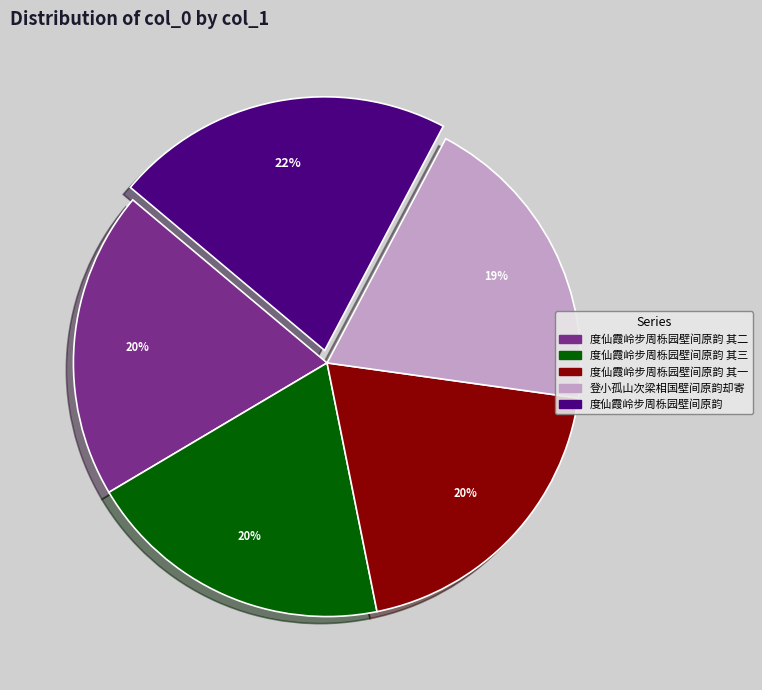

What percentage is the 登小孤山次梁相国壁间原韵却寄 slice, to the nearest percent?

19%